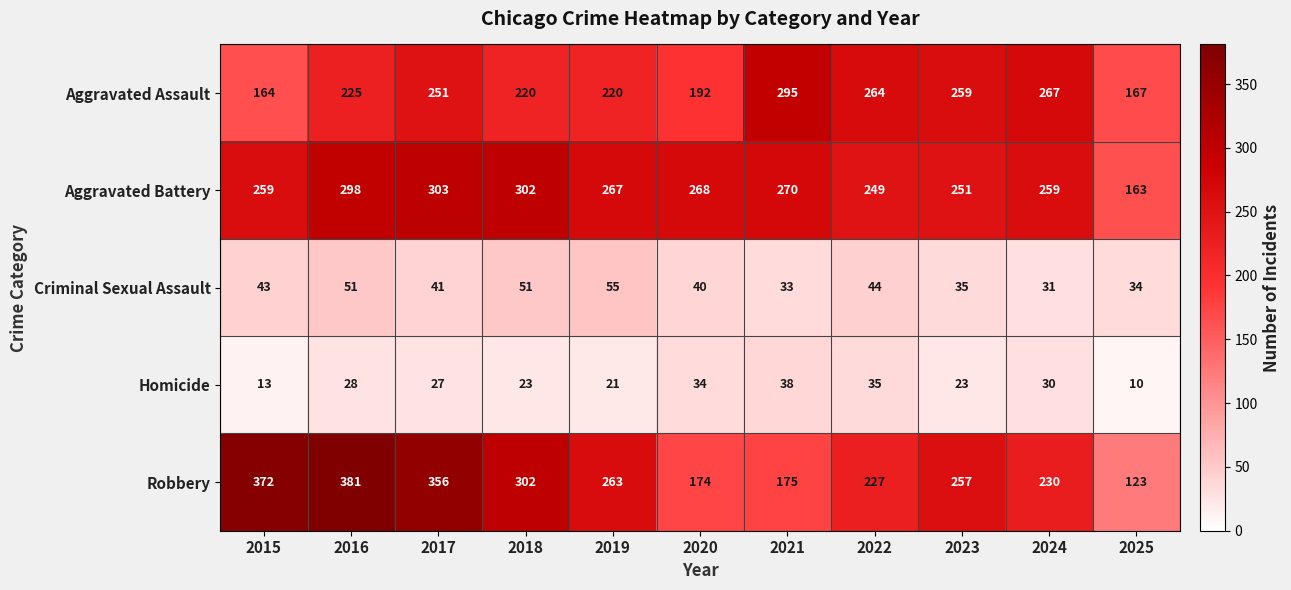

Which category has the highest value across all series?

2016